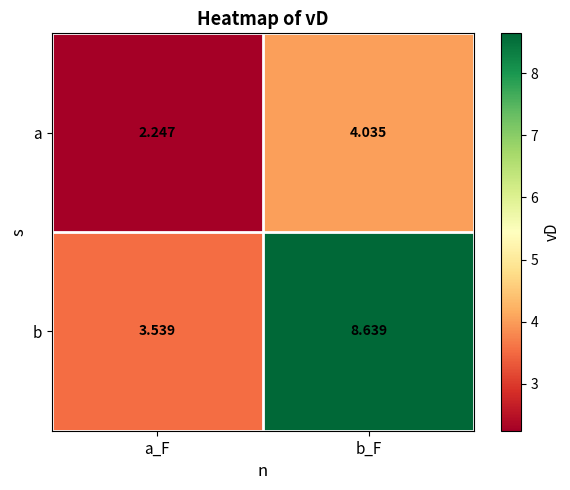

Which category has the highest value in the a series?

b_F